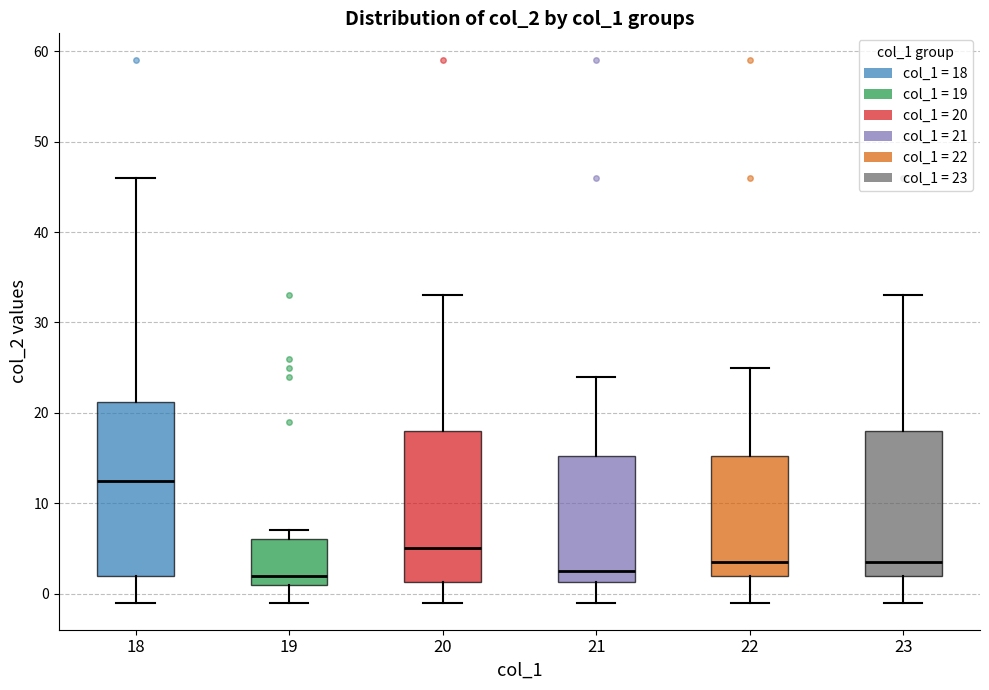

Which box has the highest median line?

18